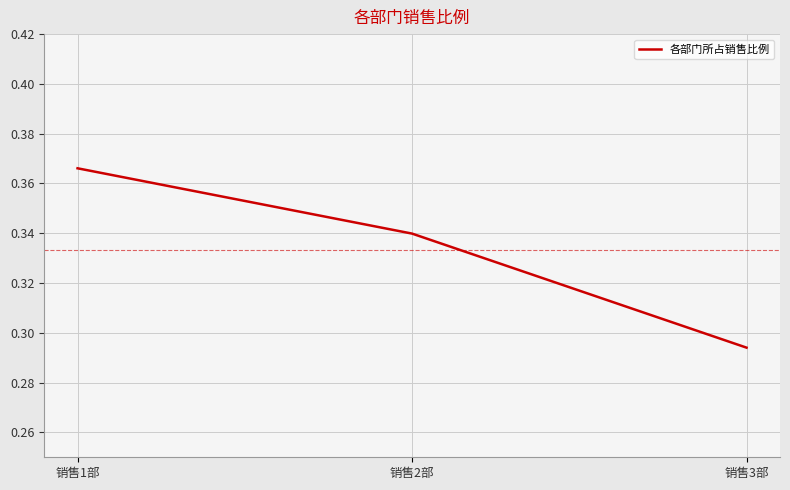

What is the sum of the values at 销售3部 and 销售1部?

0.7